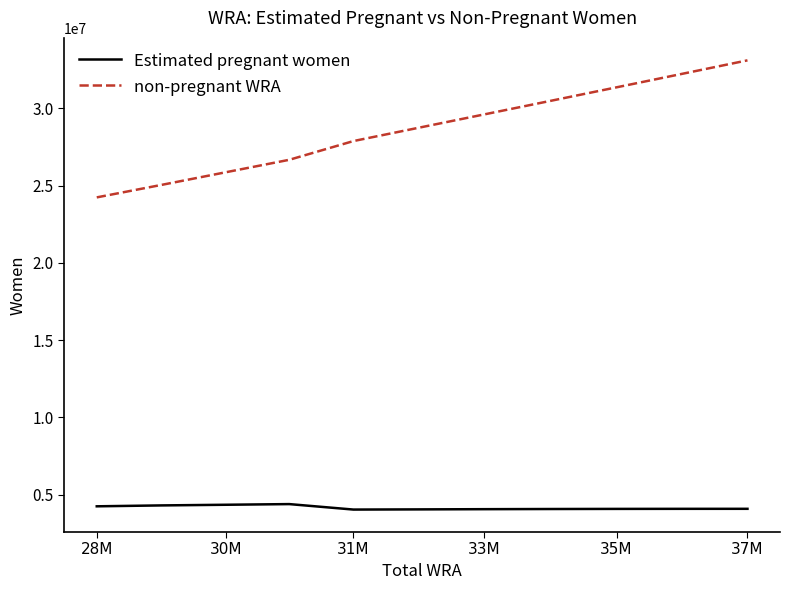

Does the chart display data point markers on the line(s)?

No